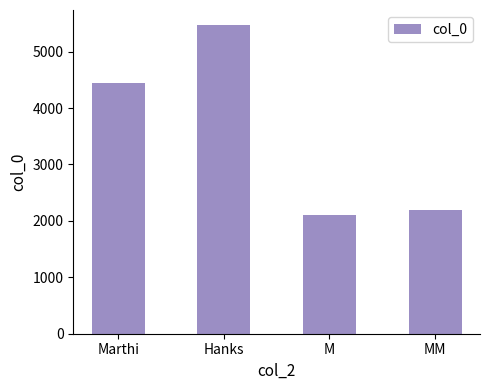

Count the number of data series in this chart.

1